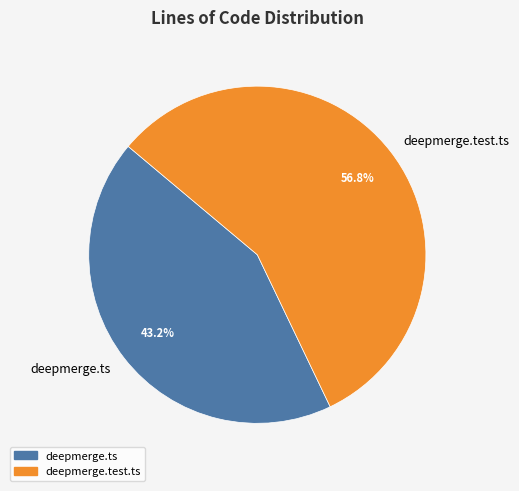

Does any single category account for the majority?

Yes